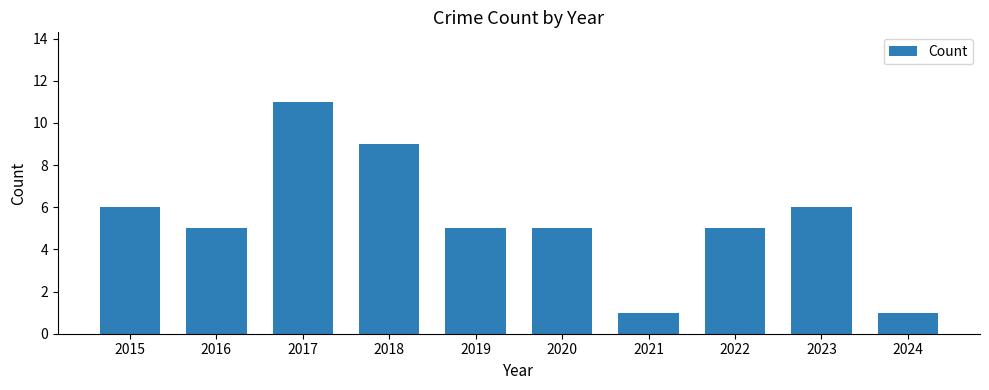

At which label does the data first exceed 5?

2015